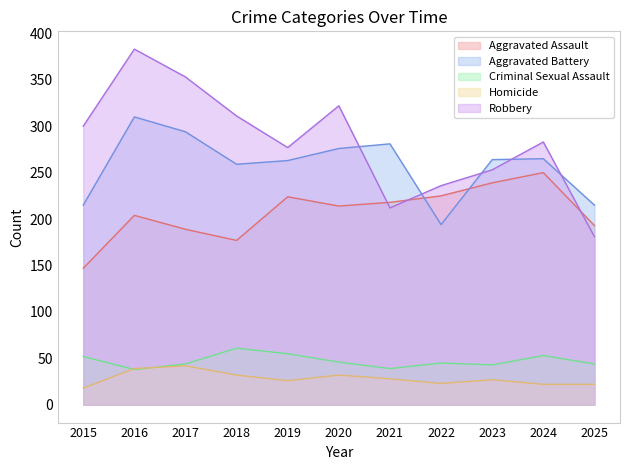

How many intersections are there between Criminal Sexual Assault and Homicide?

2